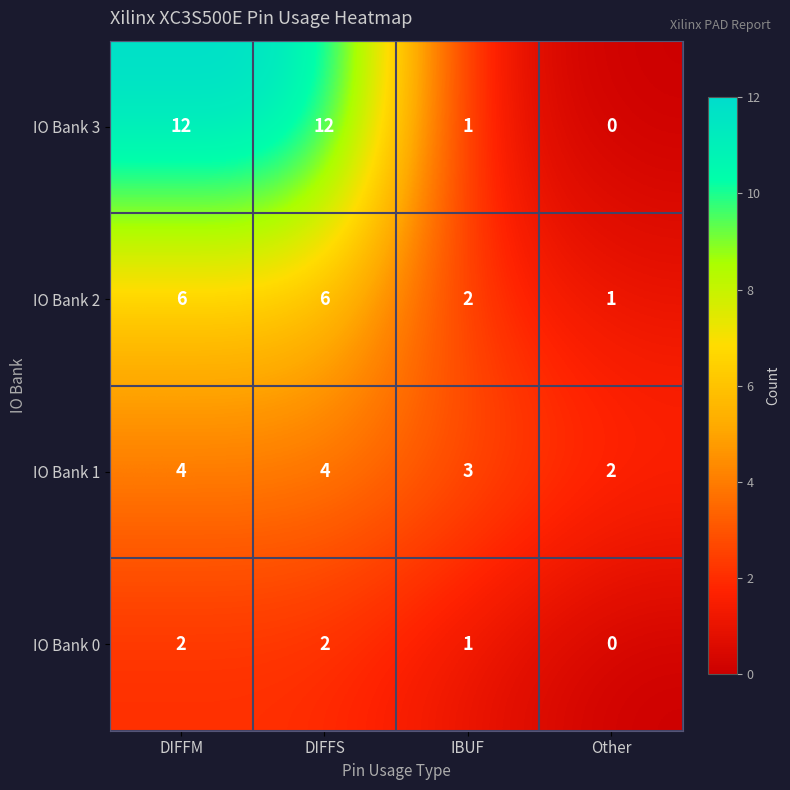

Reading left to right, extract all data points from this chart.

IO Bank 3: DIFFM=12	DIFFS=12	IBUF=1	Other=0
IO Bank 2: DIFFM=6	DIFFS=6	IBUF=2	Other=1
IO Bank 1: DIFFM=4	DIFFS=4	IBUF=3	Other=2
IO Bank 0: DIFFM=2	DIFFS=2	IBUF=1	Other=0